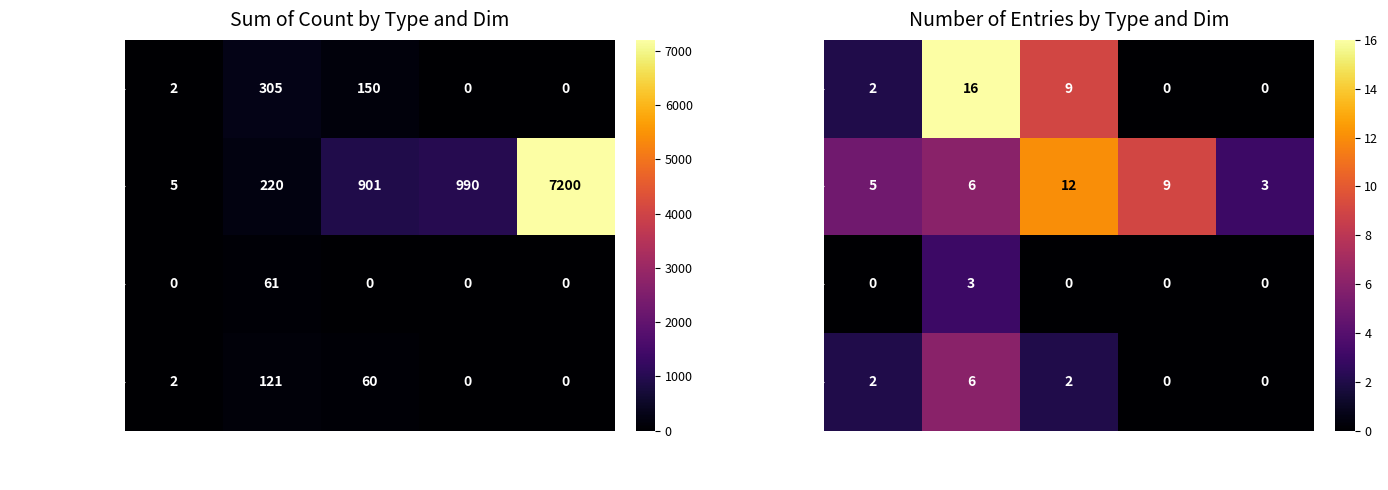

Which series has the largest total across all categories?

parameter